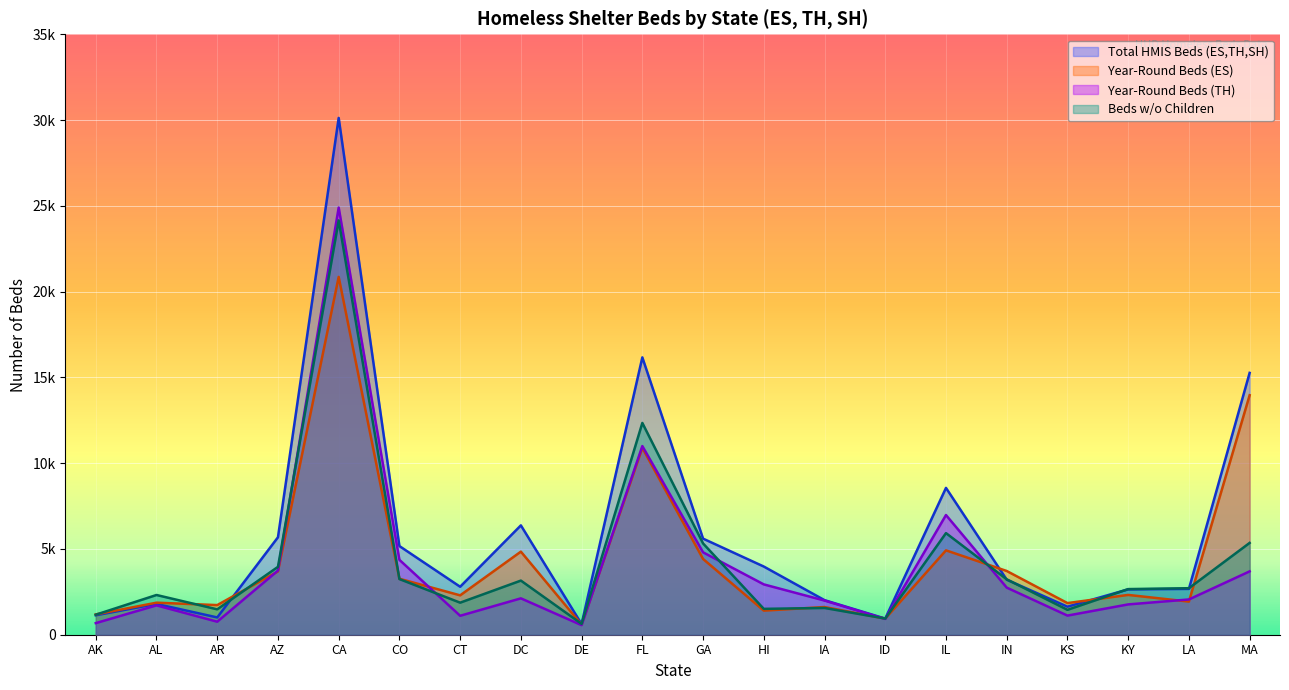

Is it true that Total HMIS Year-Round Beds (ES, TH, SH) equals 30125 at CA?

True